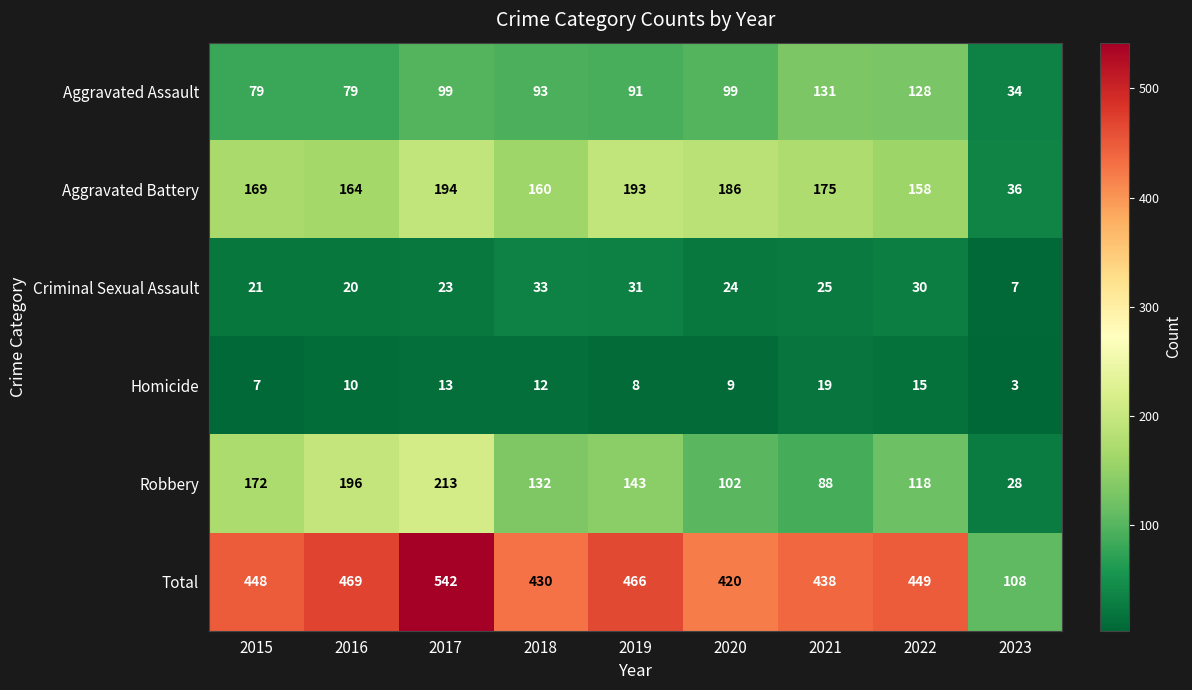

What is the greatest value displayed?

542